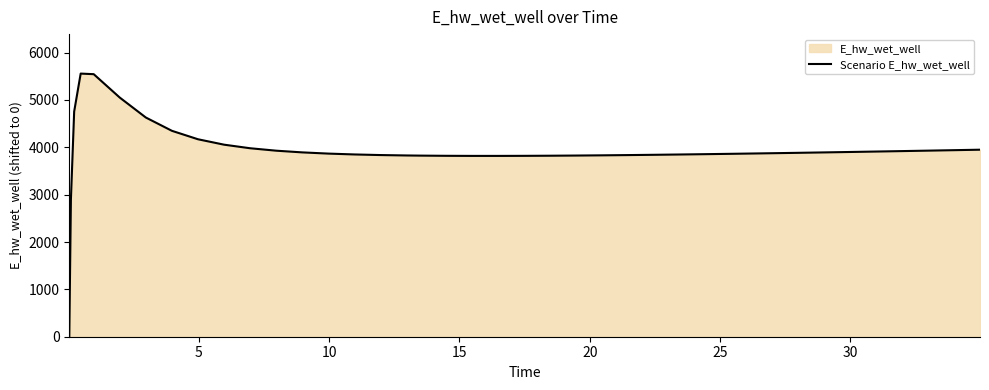

What is the maximum value shown in the chart?

5557.7